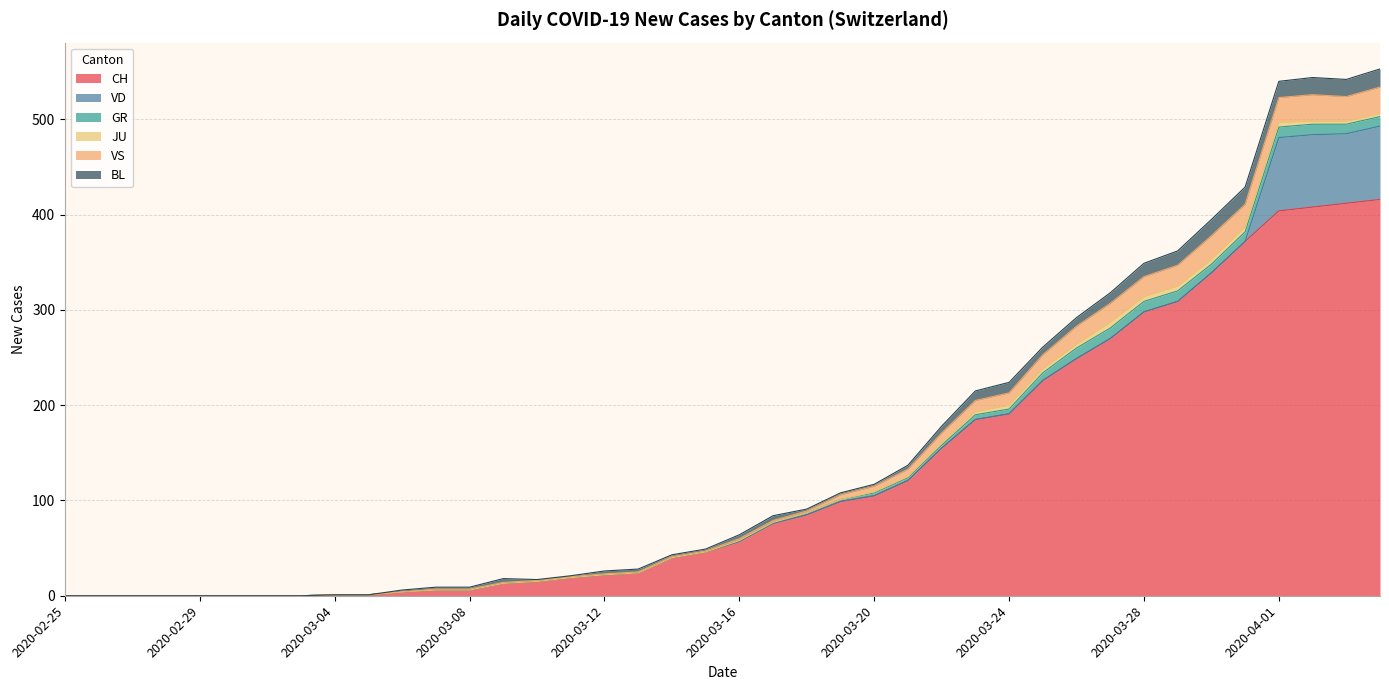

What is the label of the 30th point from the right?

2020-03-06